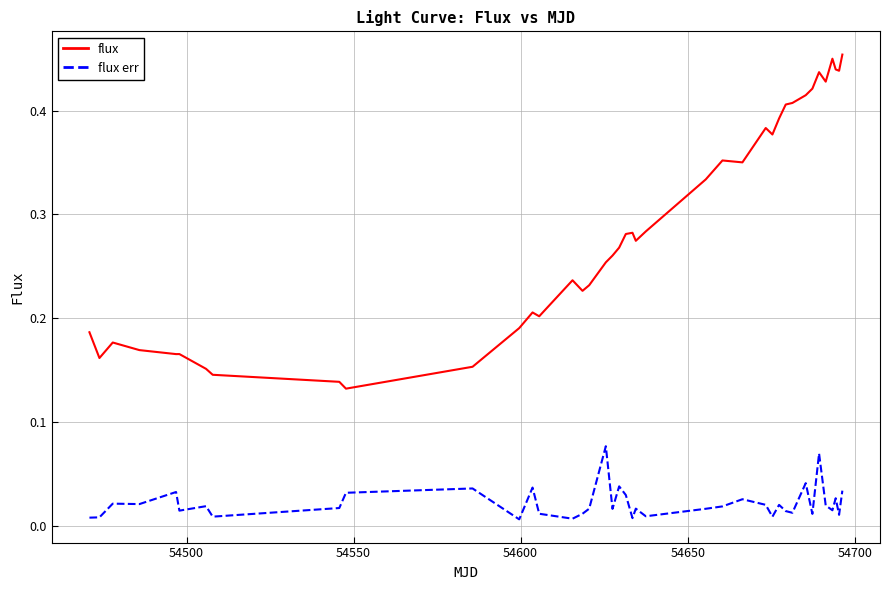

Does the chart display data point markers on the line(s)?

No